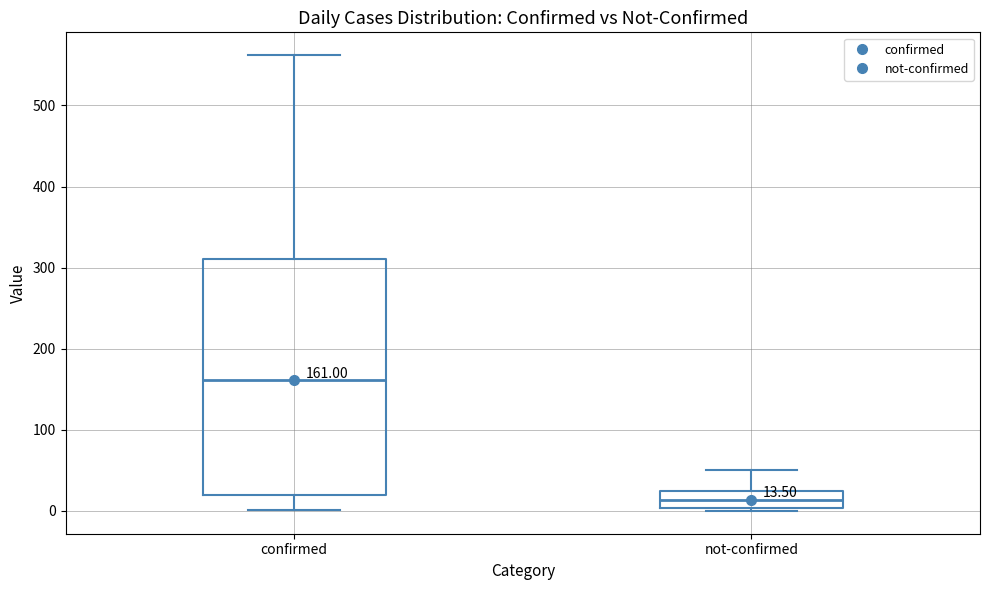

Which box is the tallest, from its lower edge to its upper edge?

confirmed